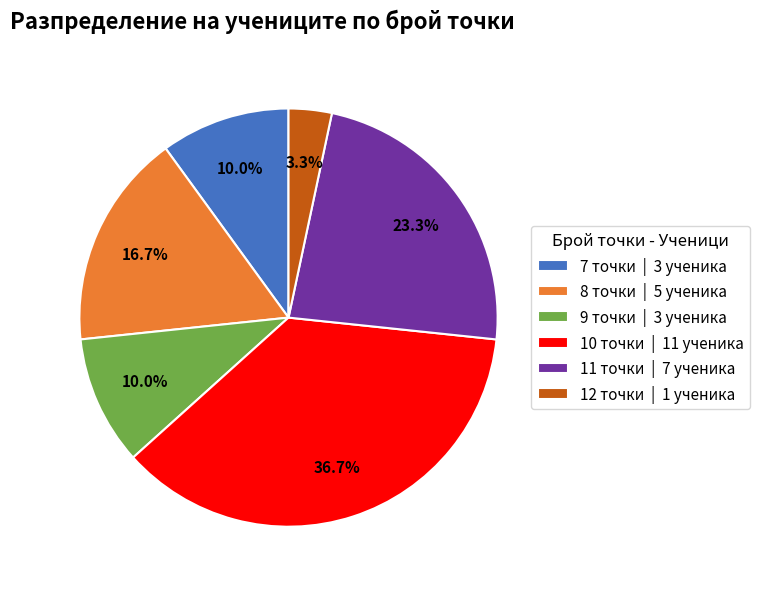

Between 11 точки | 7 ученика and 9 точки | 3 ученика, which is larger?

11 точки | 7 ученика